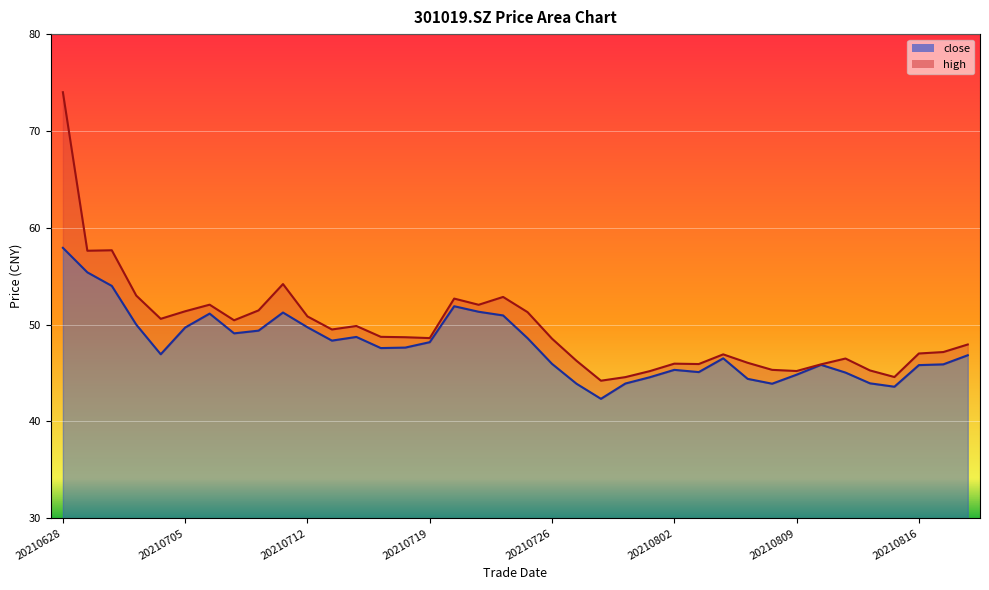

What is the greatest value displayed?

74.0